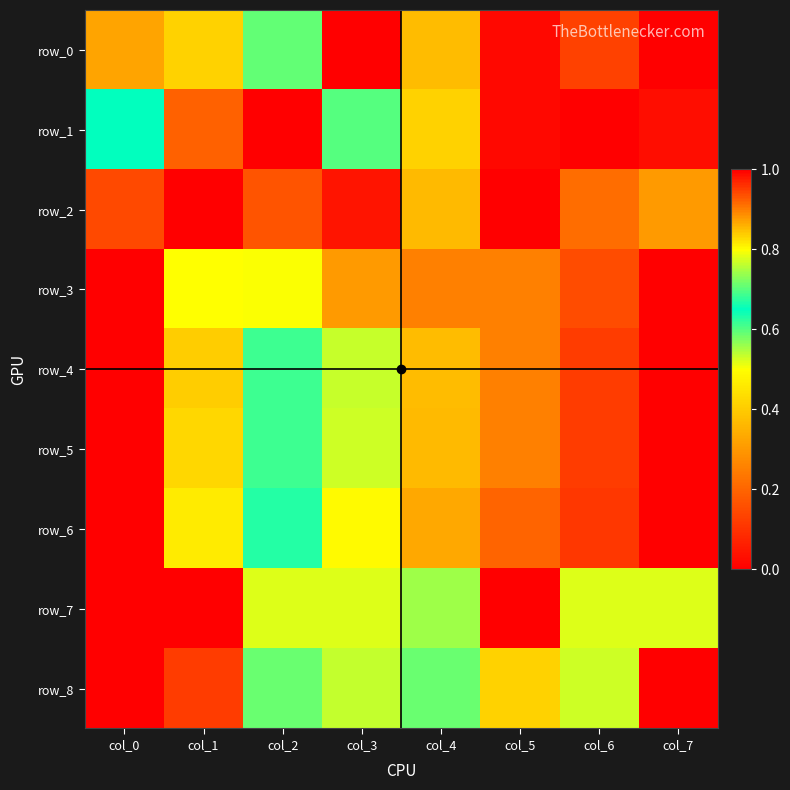

At col_5, list the series in order from smallest to largest.

row_2, row_1, row_0, row_6, row_3, row_5, row_4, row_8, row_7